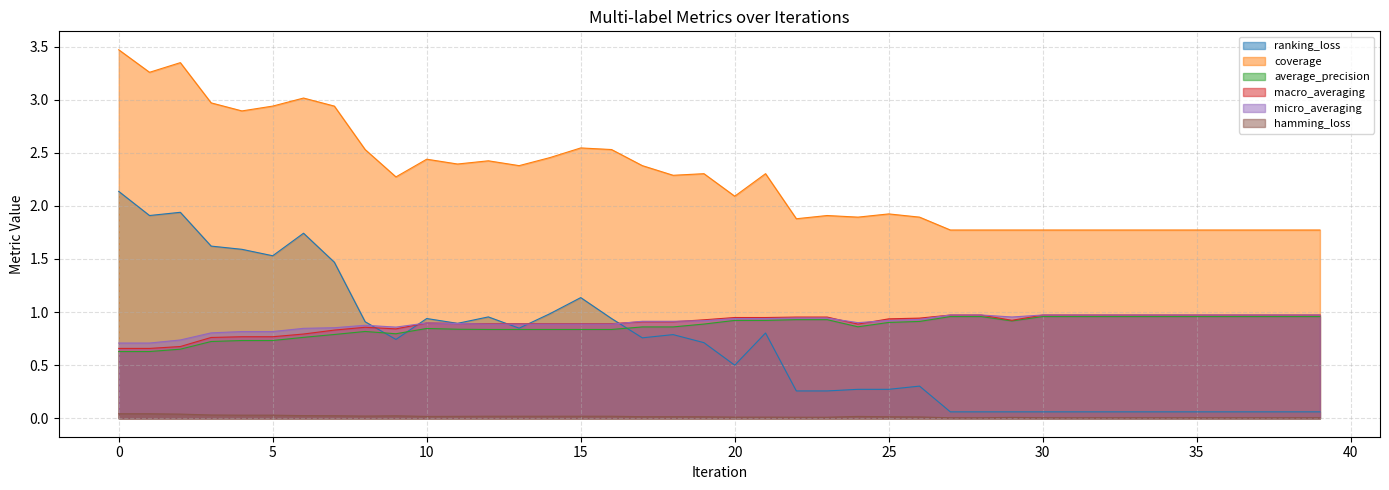

Count the average_precision values in the range 0 to 1.

40